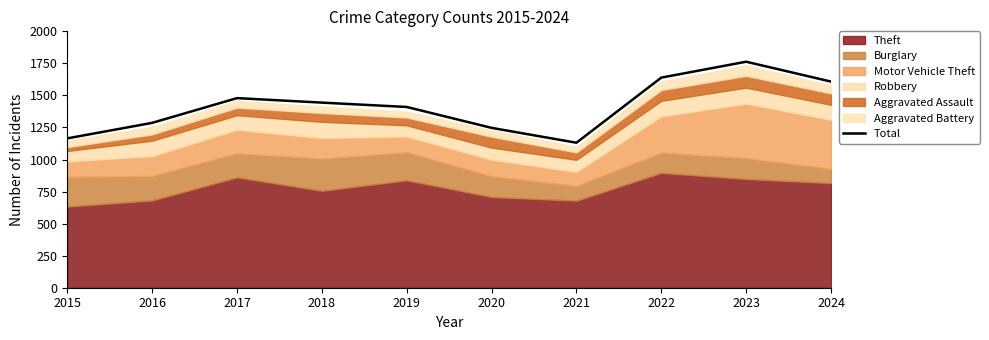

Does the chart display data point markers on the line(s)?

No